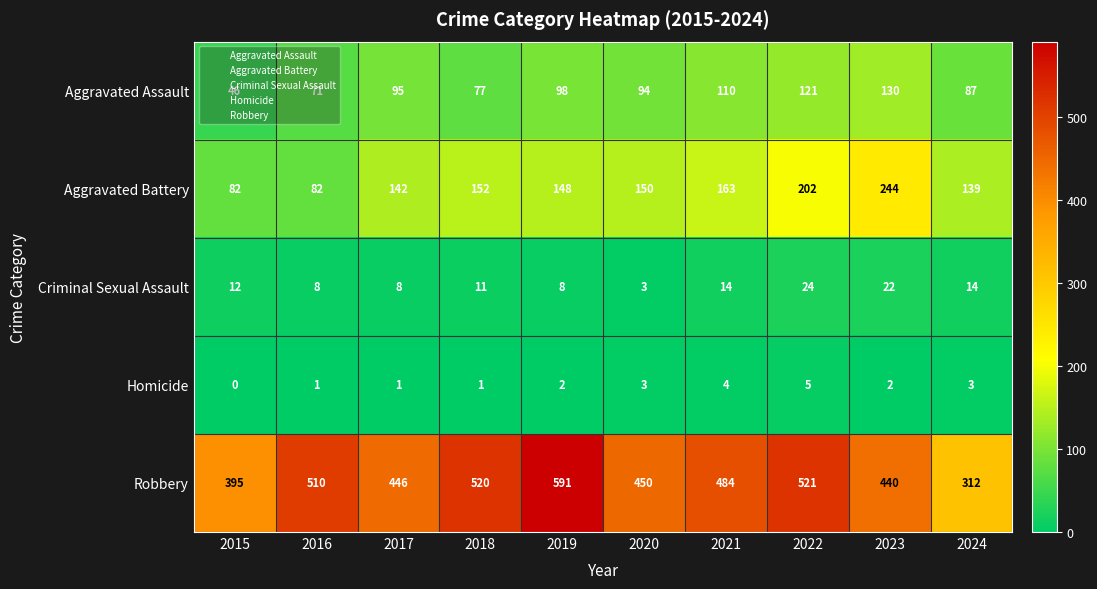

What is the difference between the Aggravated Assault values at 2023 and 2020?

36